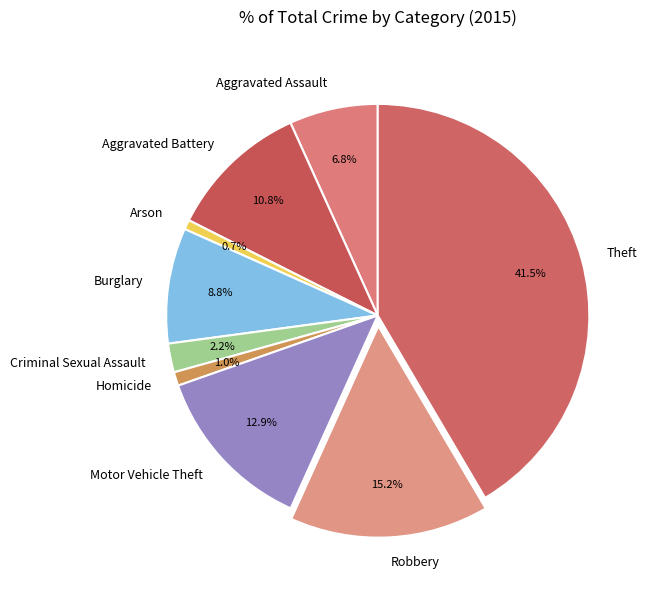

Approximately how many times larger is the value at Robbery compared to Arson?

20.7